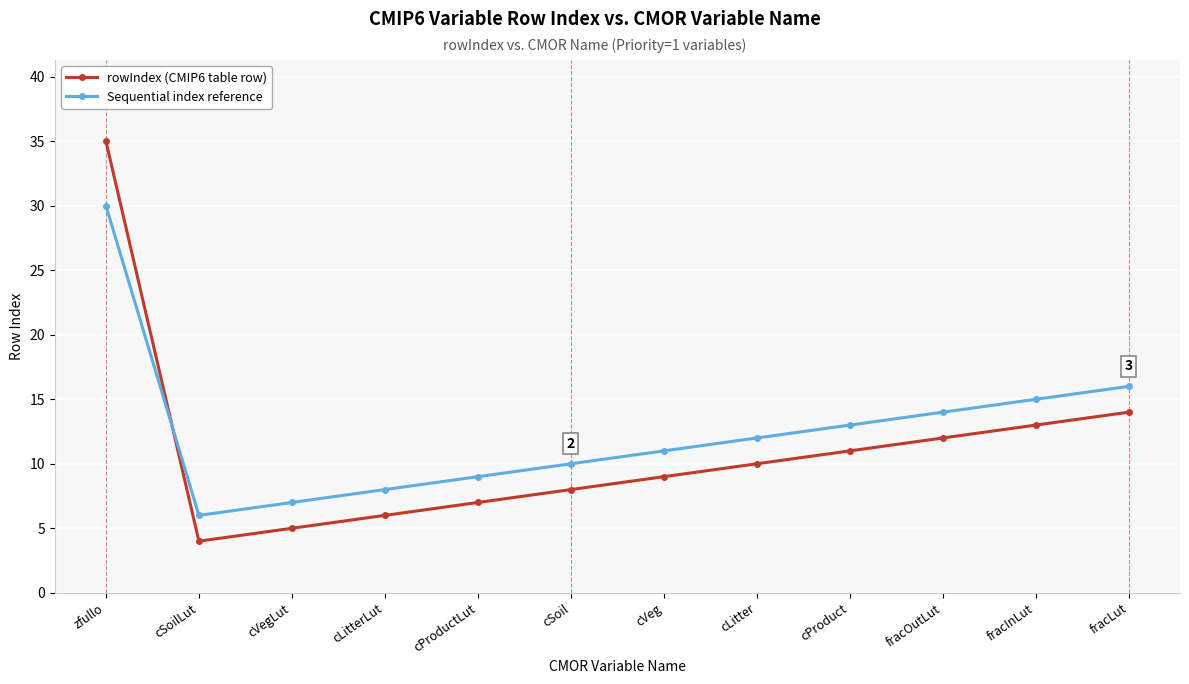

What is the total value across all series at cSoil?

18